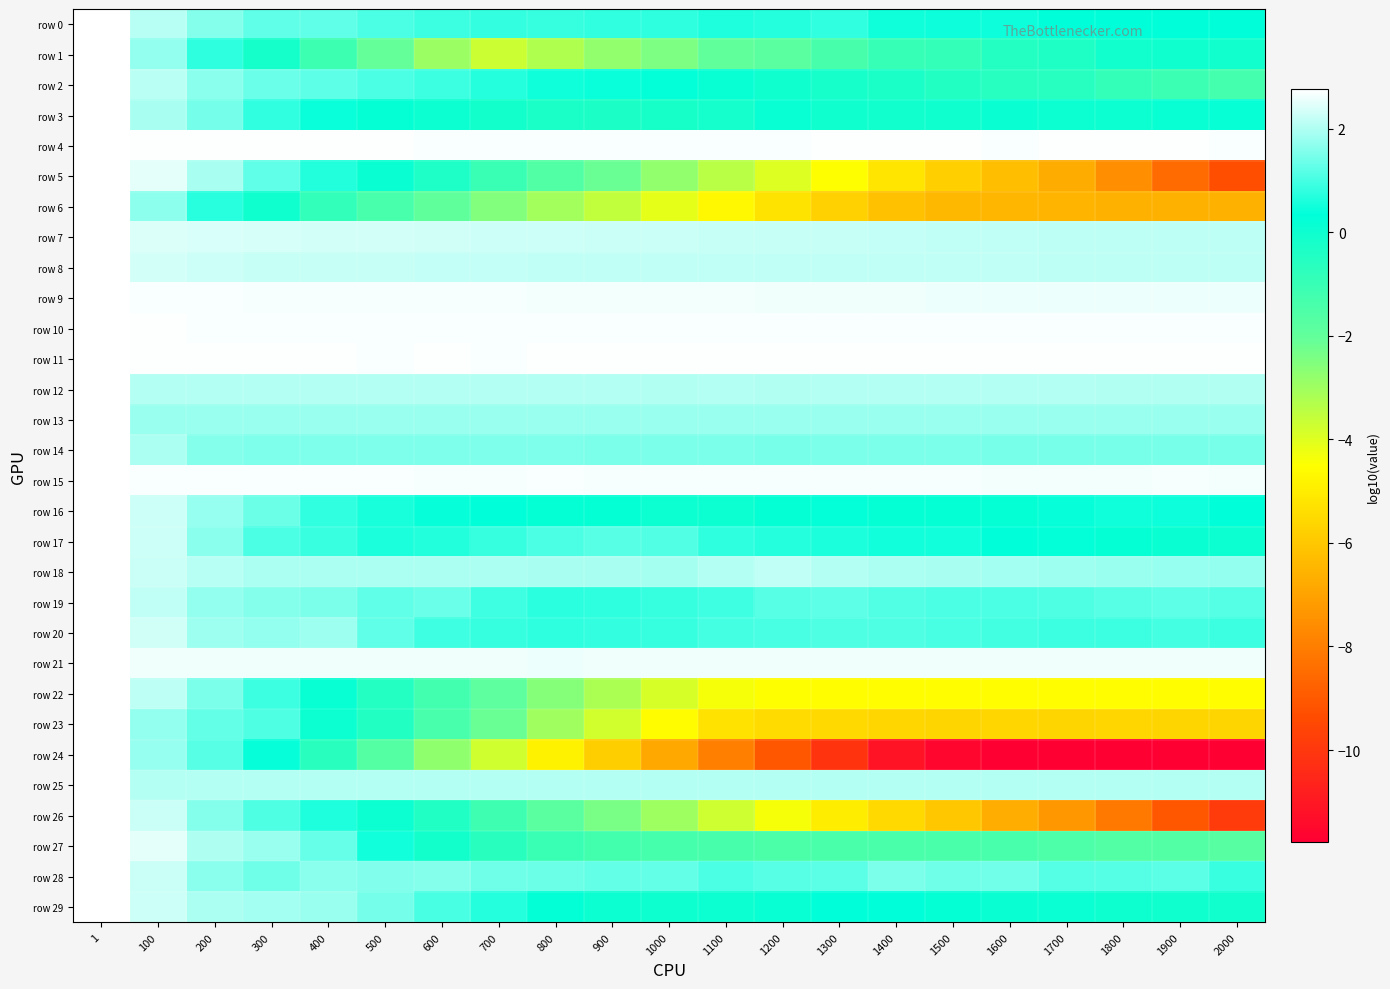

Which series changed the most between 1000 and 1700?

row 24